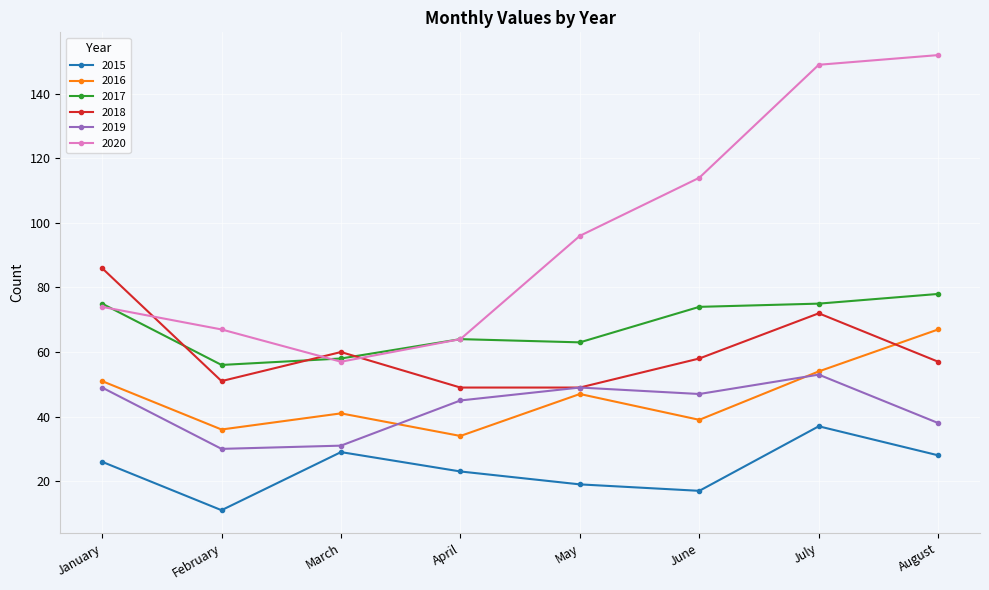

What are all the series names shown in the legend?

2015, 2016, 2017, 2018, 2019, 2020